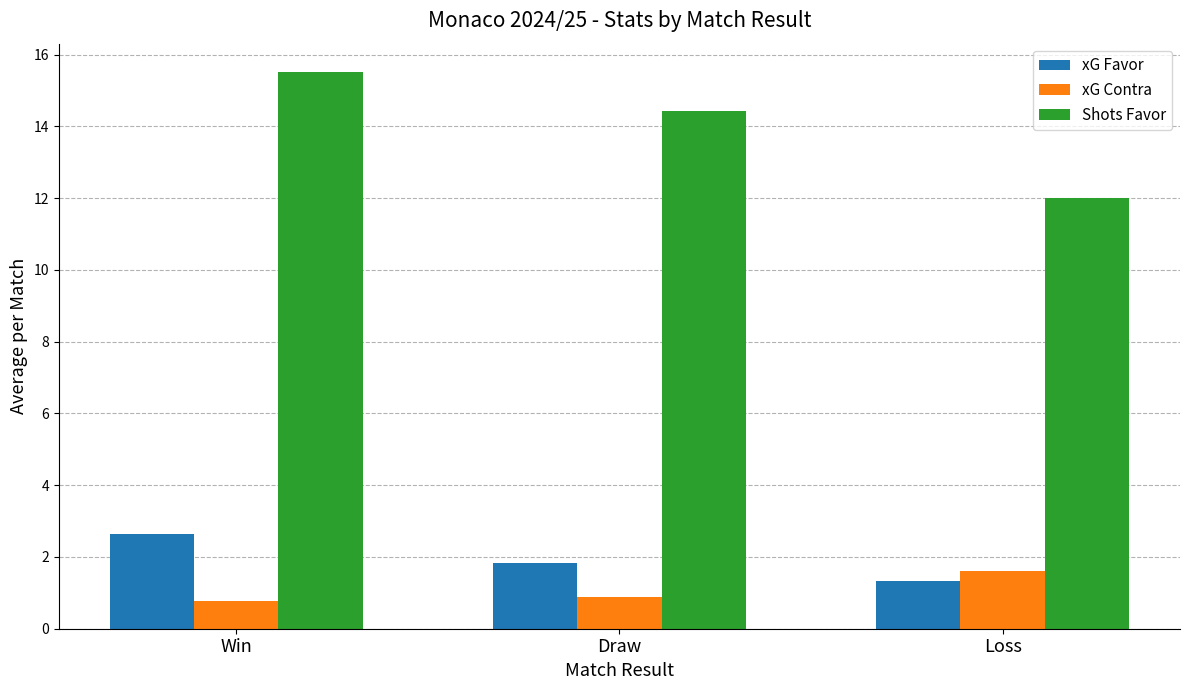

Does the chart contain any negative values?

No